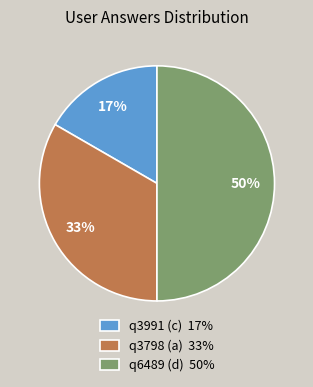

Which slice is the largest?

q6489 (d)